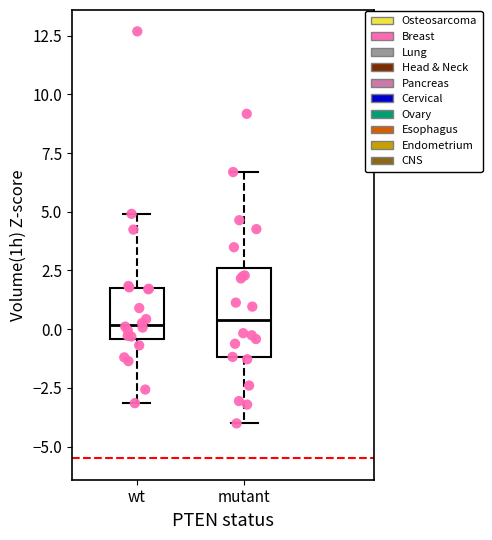

Reading left to right, read every box against the y-axis: the position of its median line, the range the box covers, and the ends of its whiskers. The values are not printed on the chart, so give them approximately, as read against the axis.

wt: median 0.0, box -0.5 to 1.5, whiskers -3.0 to 5.0
mutant: median 0.5, box -1.0 to 2.5, whiskers -4.0 to 6.5